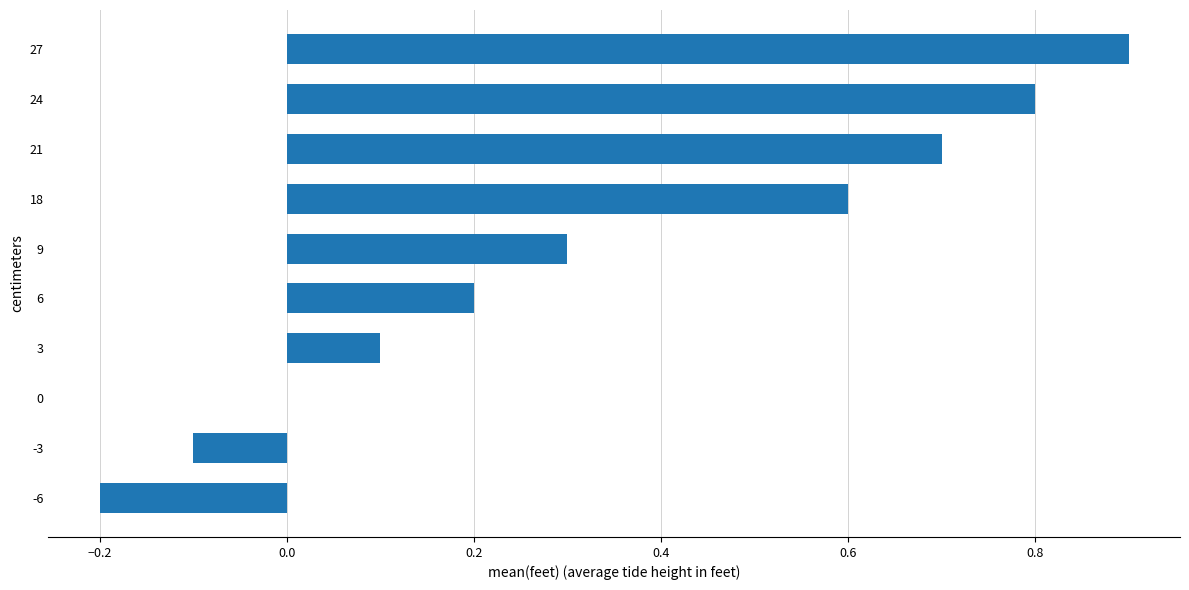

Reading bottom to top, what are all the values shown in this chart?

-6=-0.2	-3=-0.1	0=0.0	3=0.1	6=0.2	9=0.3	18=0.6	21=0.7	24=0.8	27=0.9